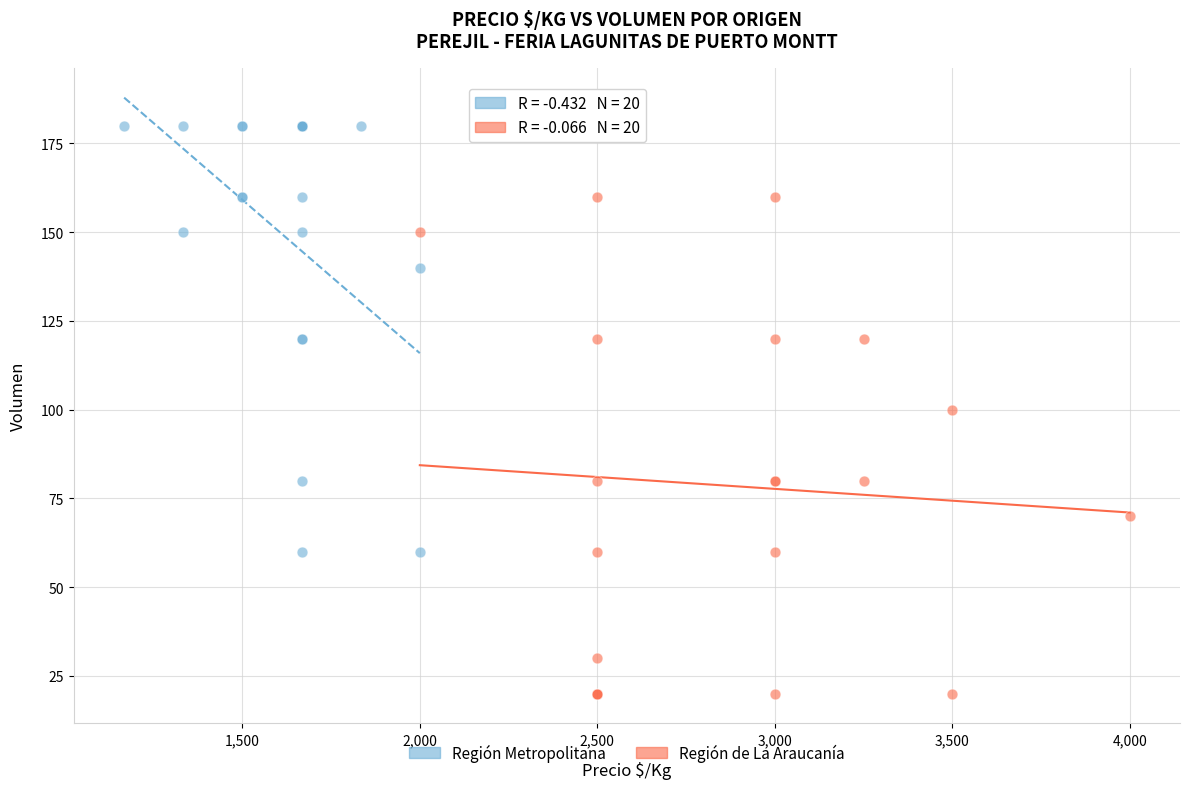

Which series reaches the minimum Y coordinate?

Región de La Araucanía